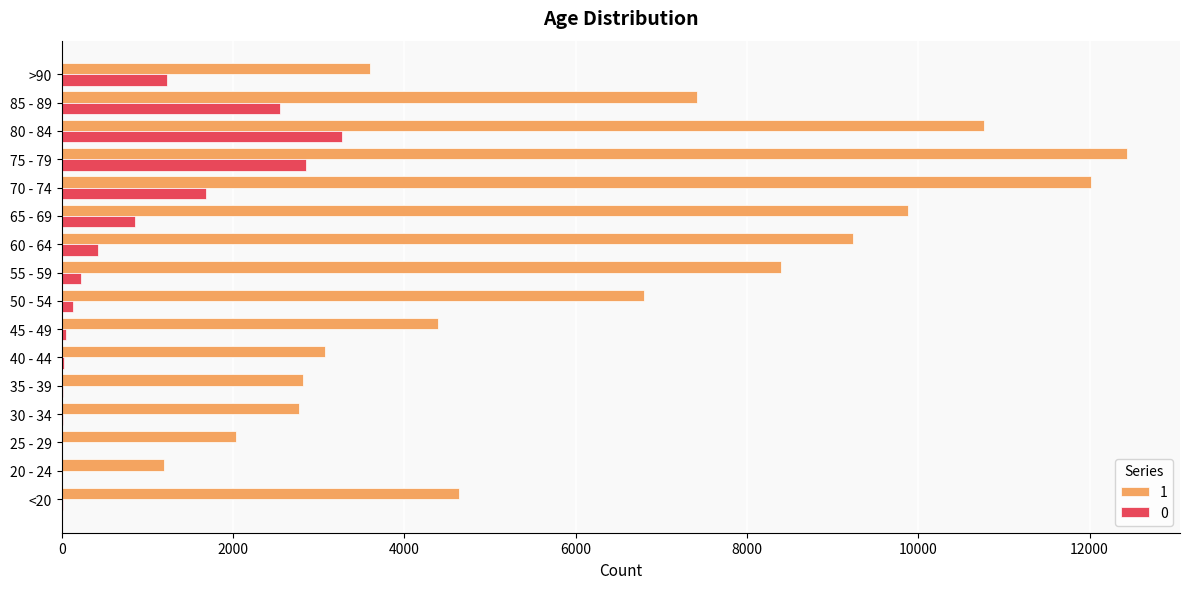

How many distinct data groups are displayed?

2